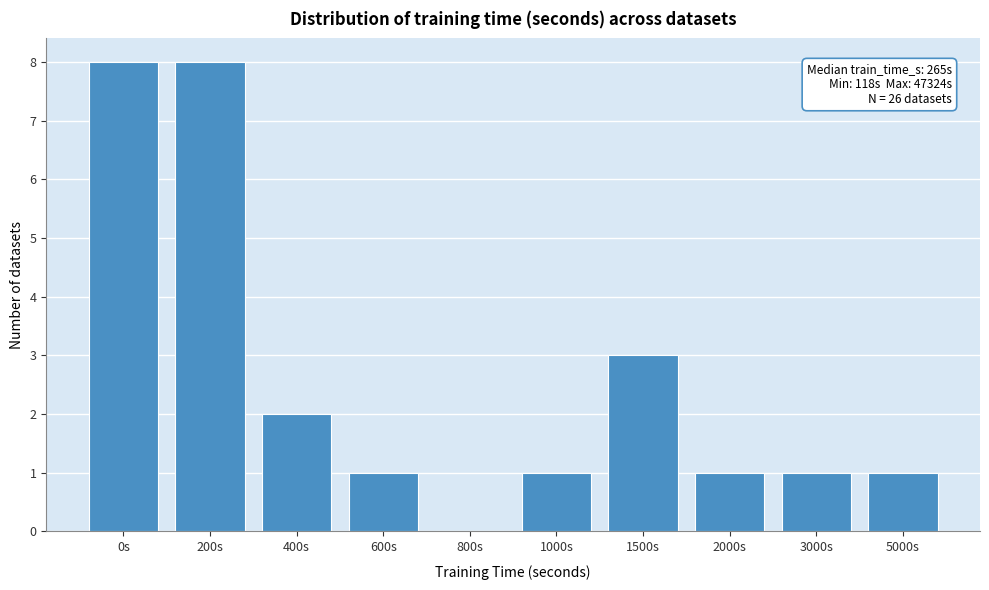

Reading left to right, transcribe all the data shown in this chart.

0s=8	200s=8	400s=2	600s=1	800s=0	1000s=1	1500s=3	2000s=1	3000s=1	5000s=1